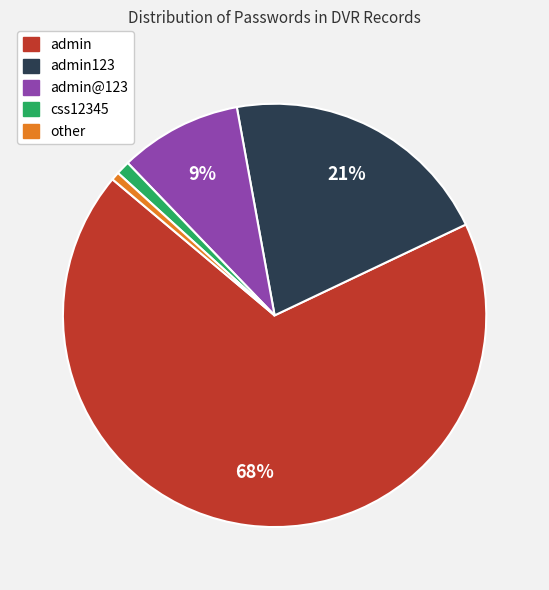

How many segments does this pie chart have?

5